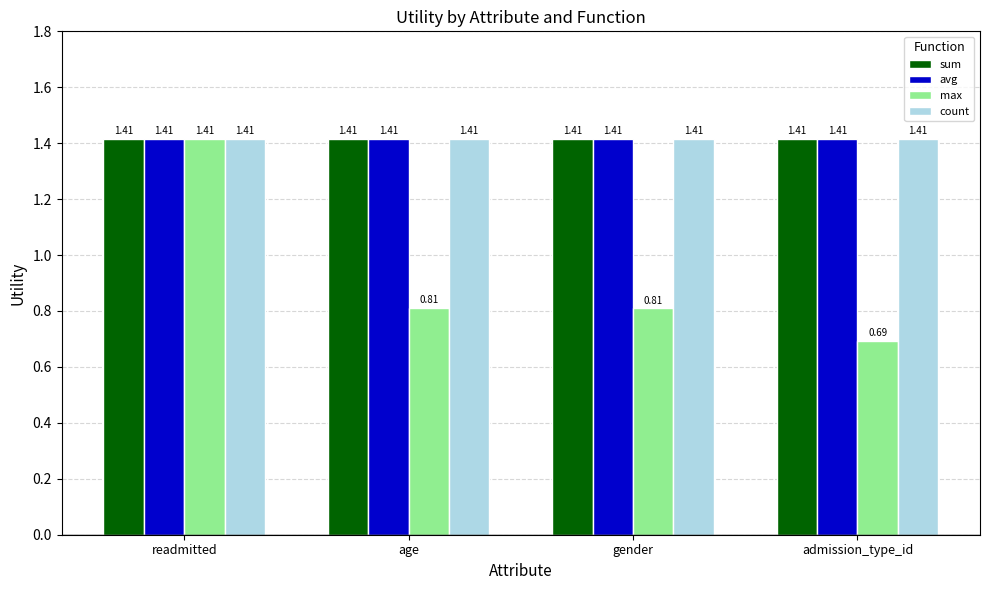

Which series has the widest spread of values?

max